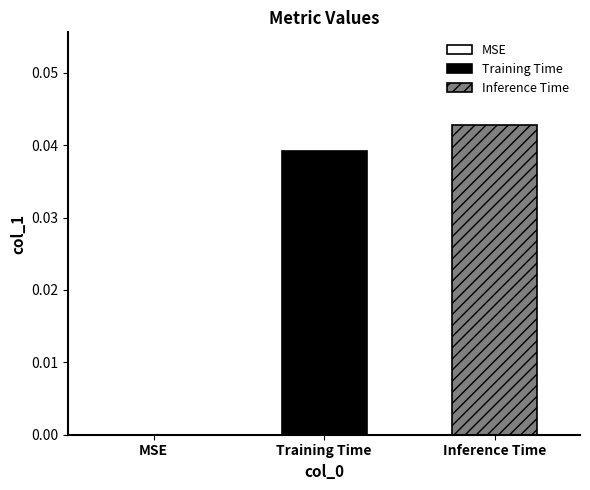

Rank the series by their average value, from highest to lowest.

Inference Time, Training Time